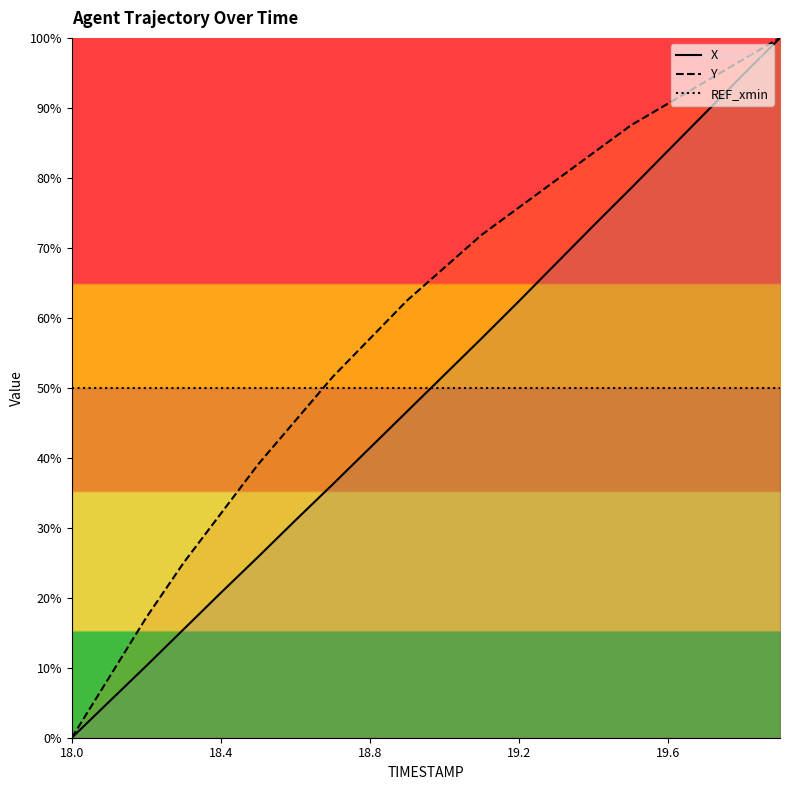

How many values in the Y series exceed 67?

10